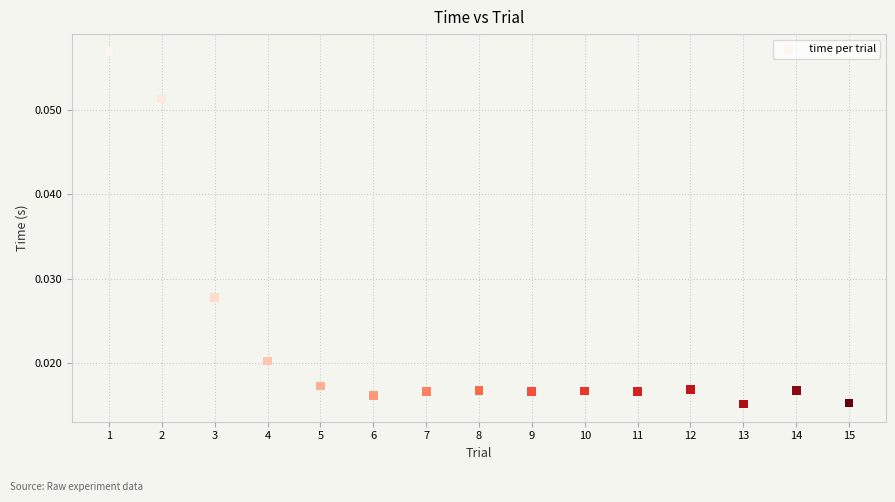

What is the range of X values (max minus min)?

14.0